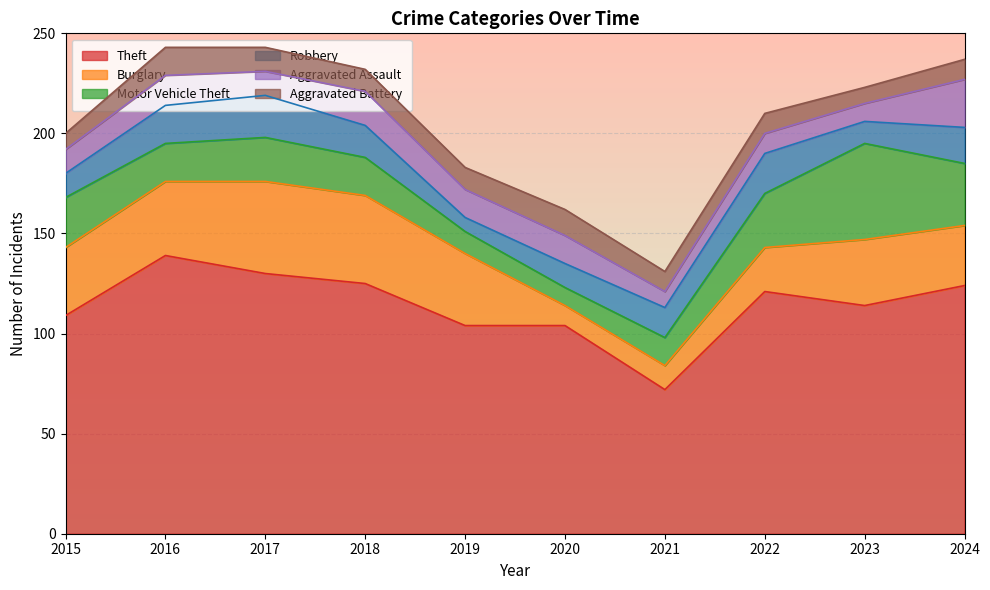

At which category does Theft reach its first local valley?

2021